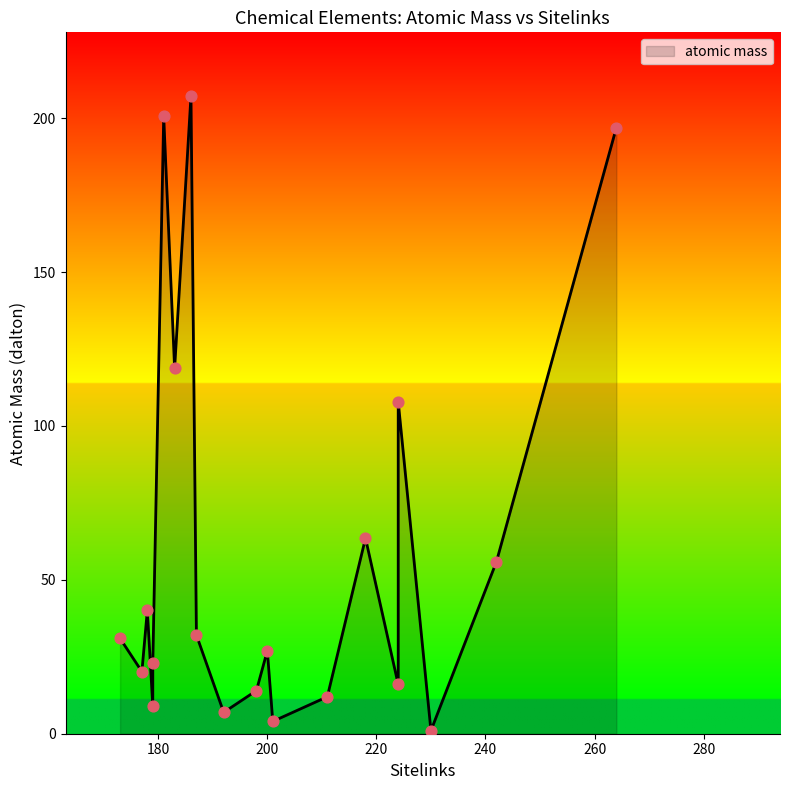

What is the change in value from aluminium to neon?

-6.8